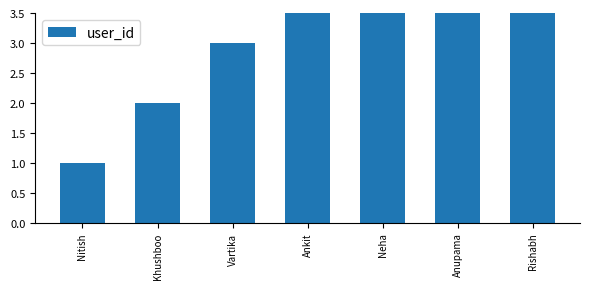

Reading left to right, extract all data points from this chart.

1	2	3	4	5	6	7